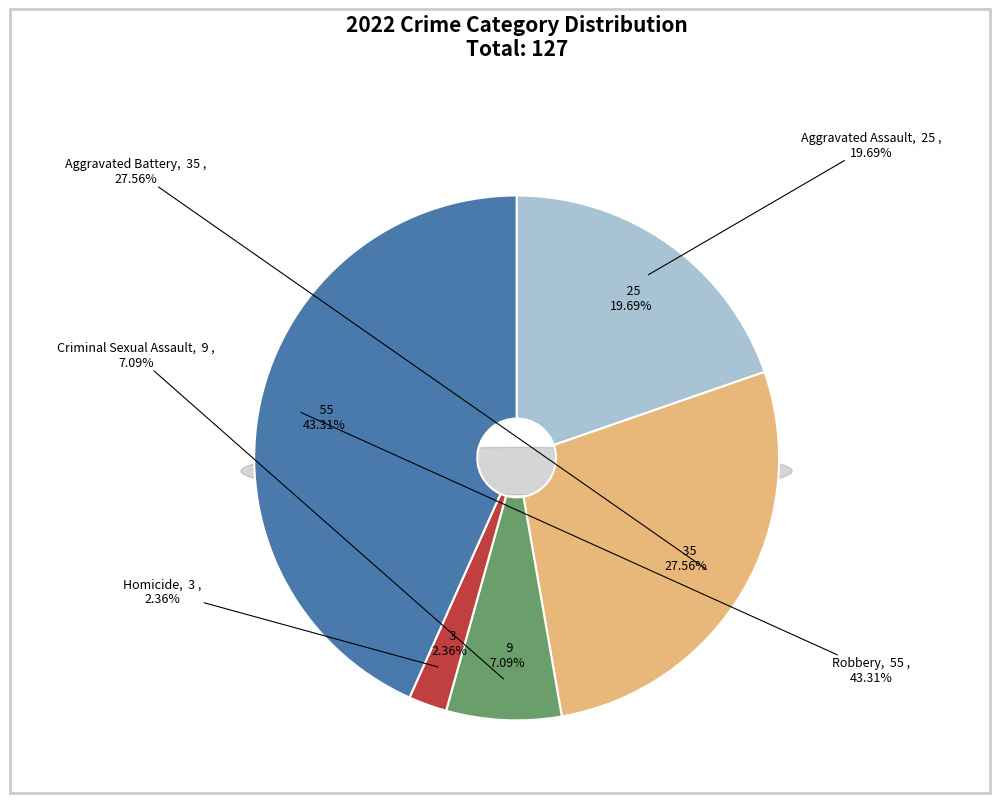

Does Homicide represent more than half of the total?

No